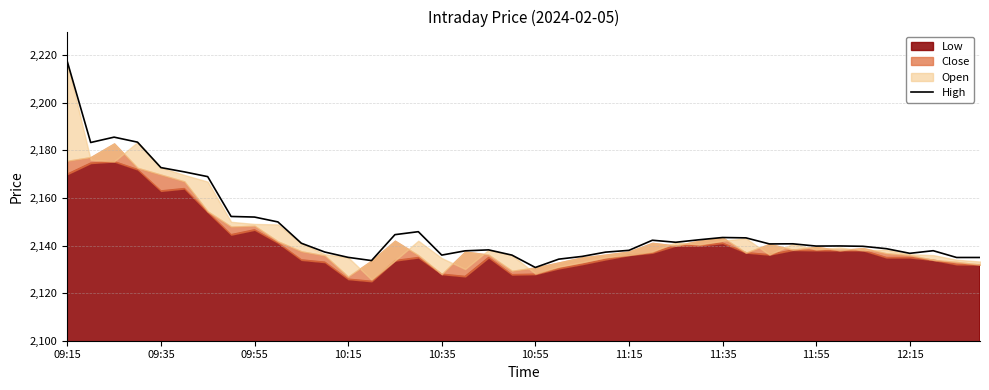

How many data points are above 2140?

20